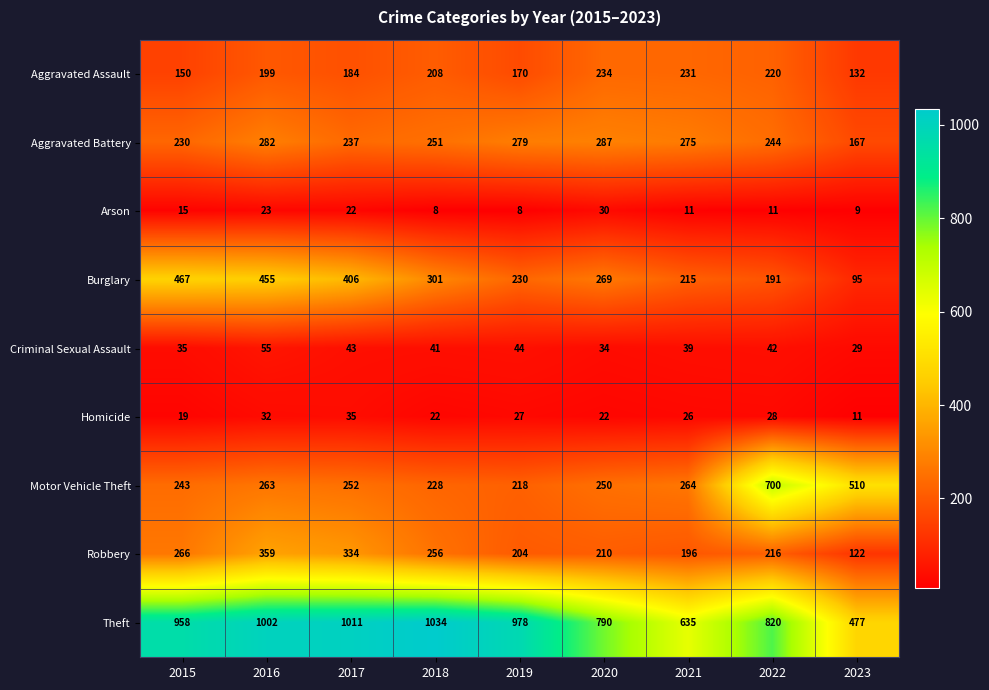

Which series has the widest spread of values?

Theft